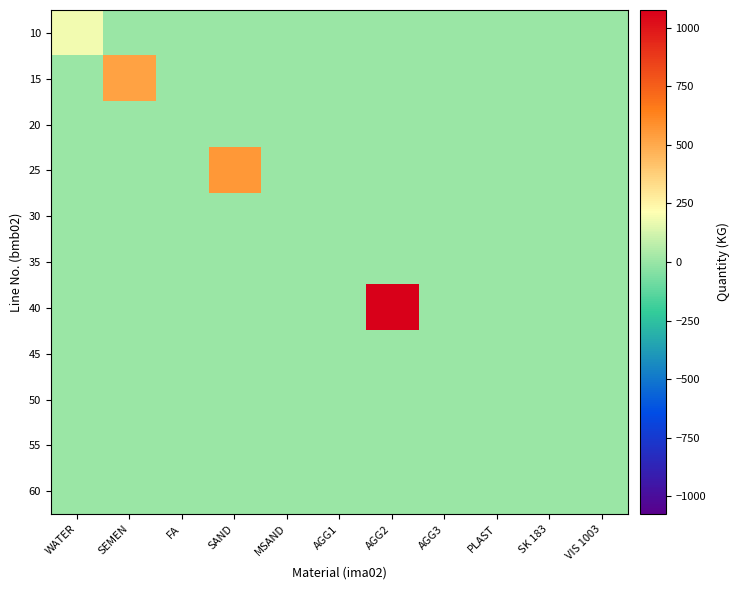

At which category is the sum across all series the highest?

AGG2